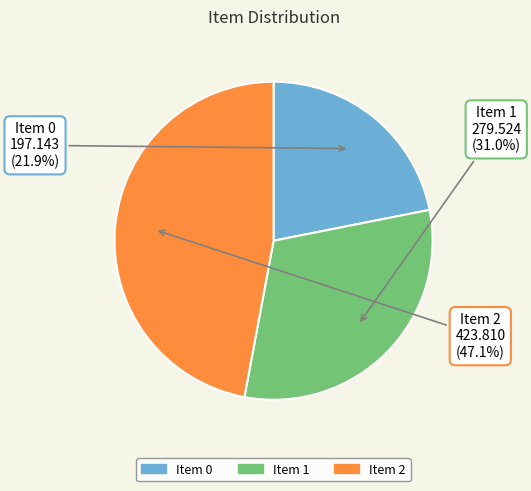

Is there any slice that represents more than half of the pie?

No